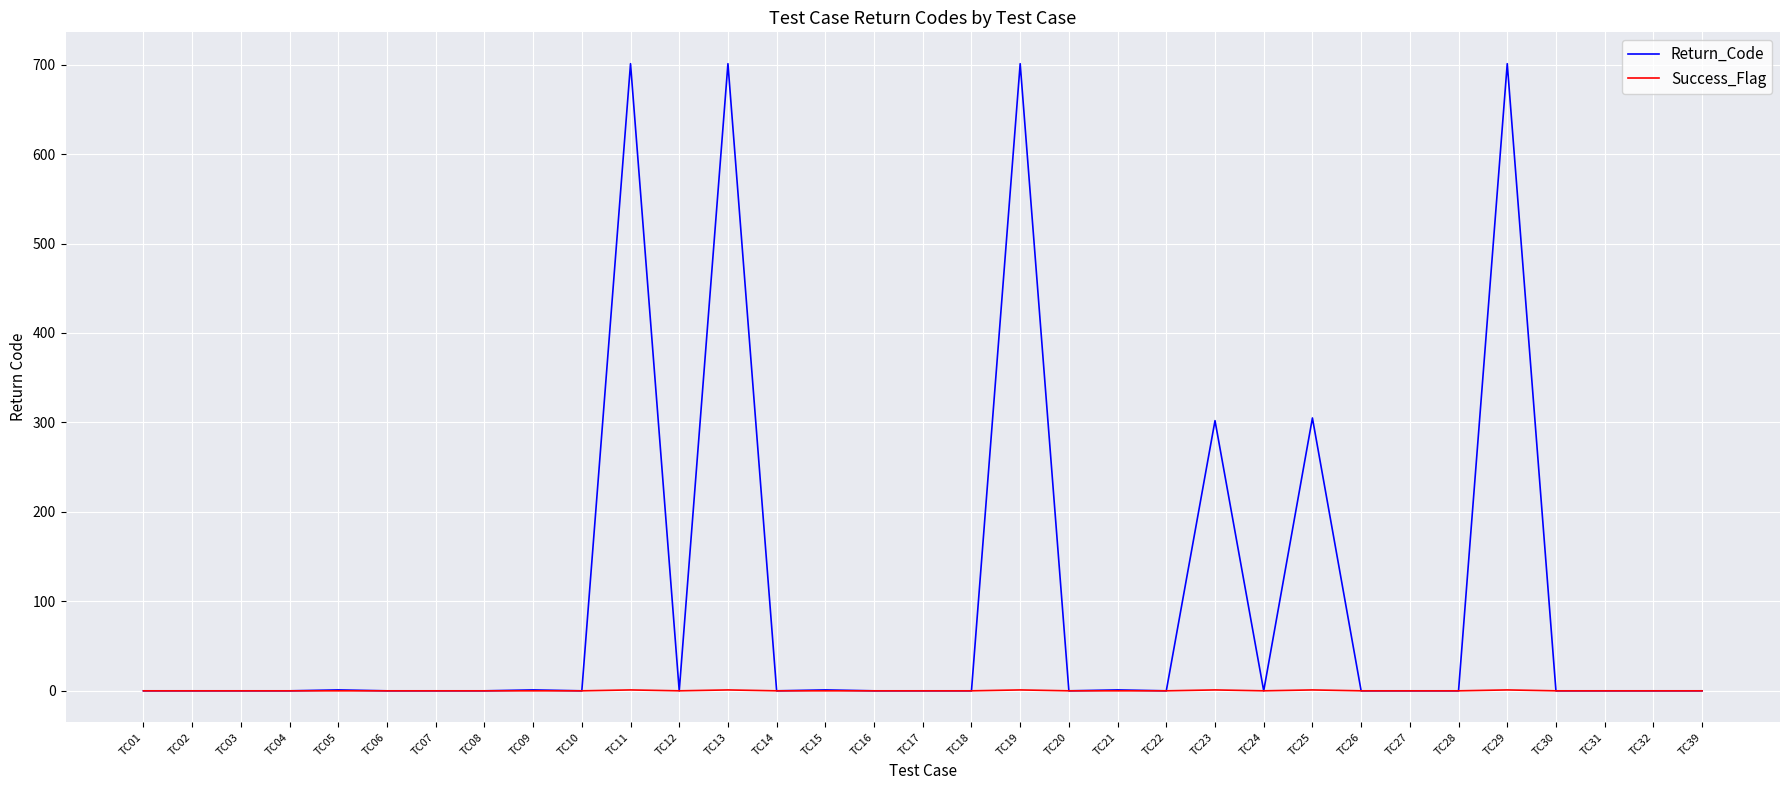

True or false: Return_Code has a value of 0 at TC01.

True